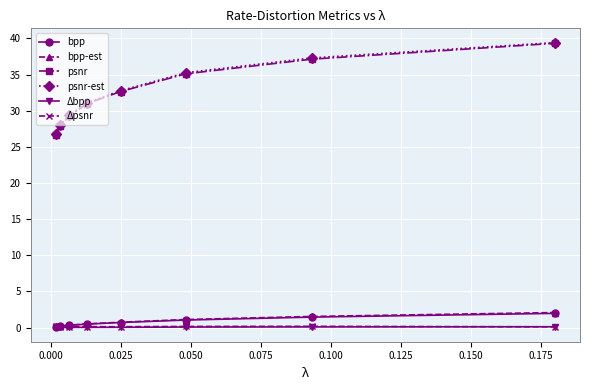

Does the chart display data point markers on the line(s)?

Yes